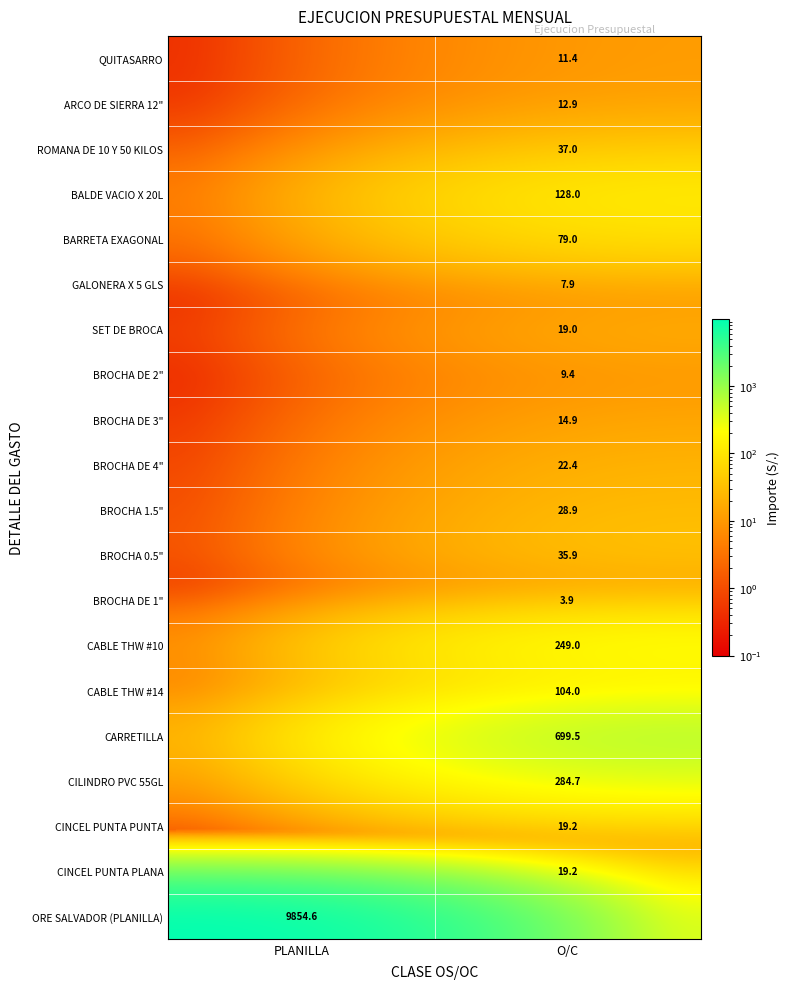

At which category does the chart reach its peak across all series?

PLANILLA